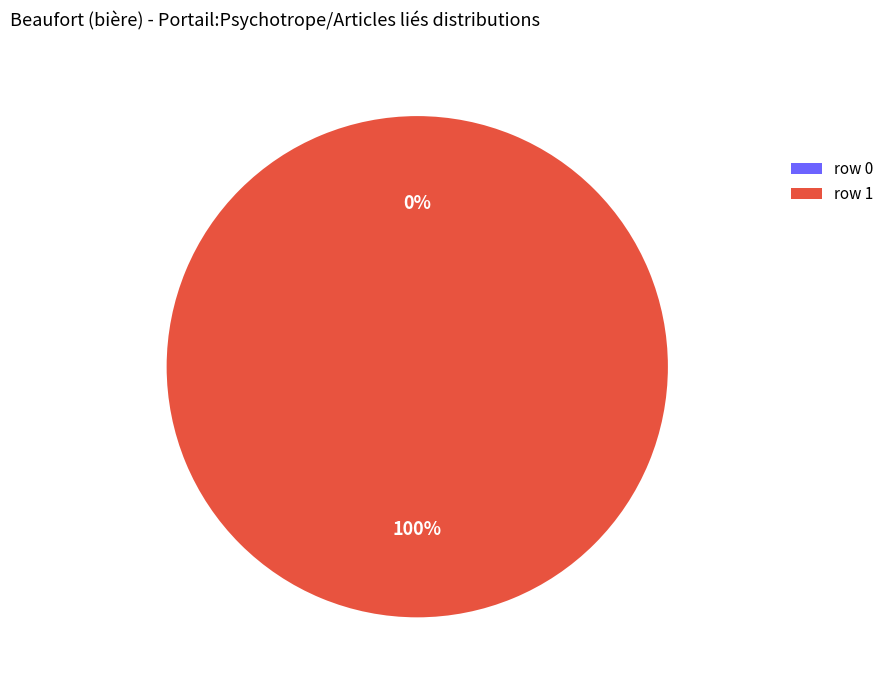

What is the change in value from row 0 to row 1?

+1